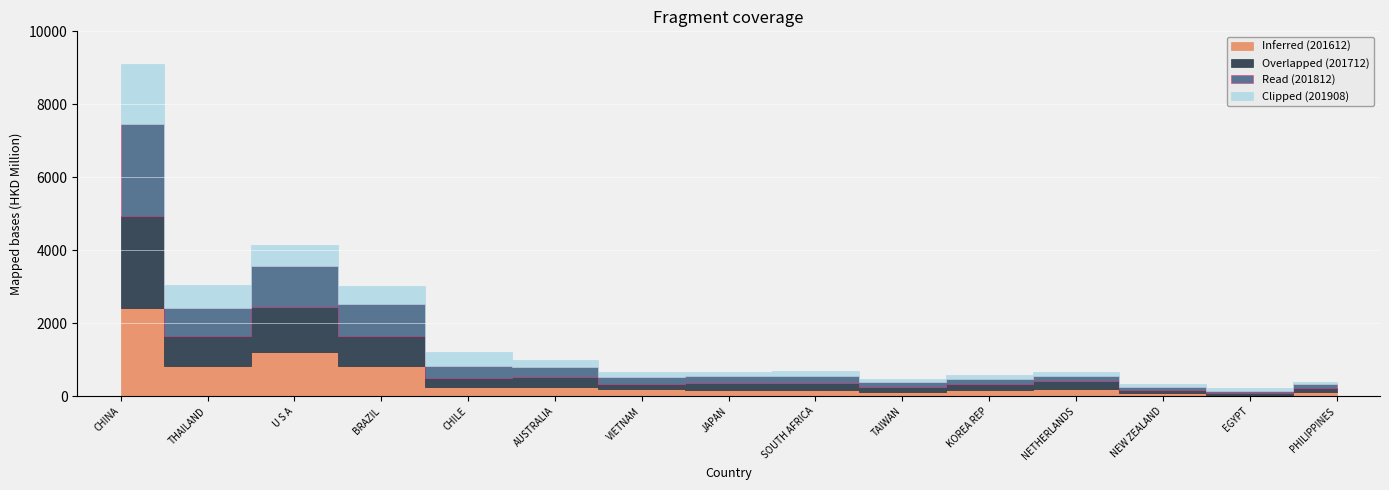

How many values in the 201712 series exceed 195?

8